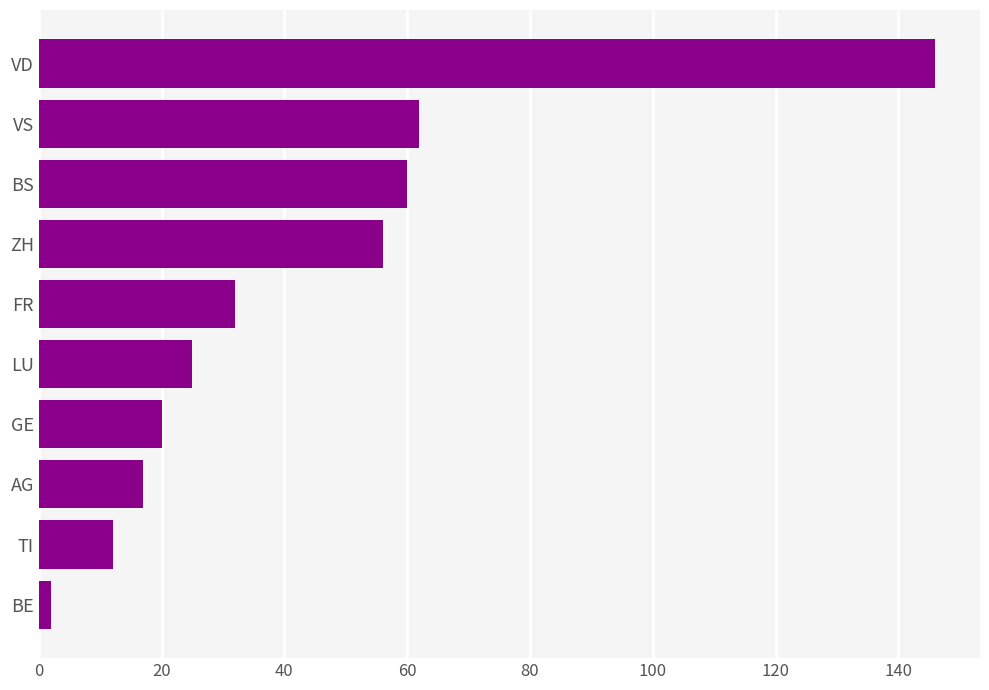

The value at GE is 20. True or false?

True